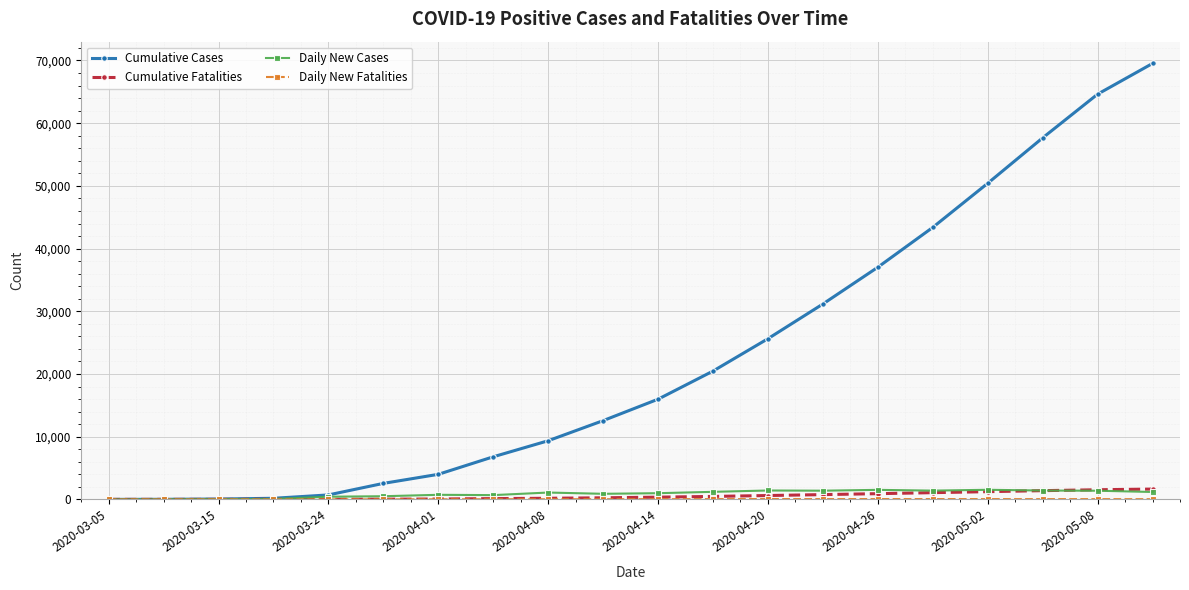

What is the difference between the second highest and minimum values in the Daily New Cases series?

1521